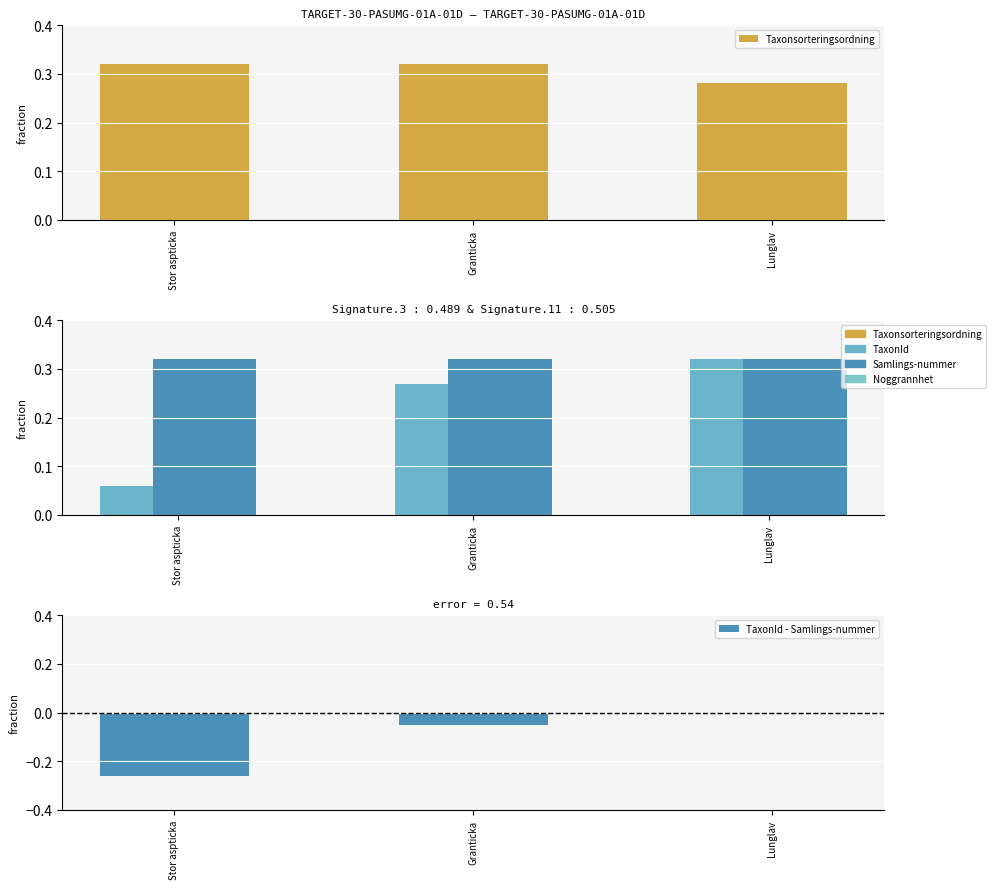

Reading left to right, extract all data points from this chart.

Taxonsorteringsordning: 0.3	0.3	0.3
TaxonId: 0.1	0.3	0.3
Samlings-nummer: 0.3	0.3	0.3
TaxonId - Samlings-nummer: -0.3	-0.1	0.0